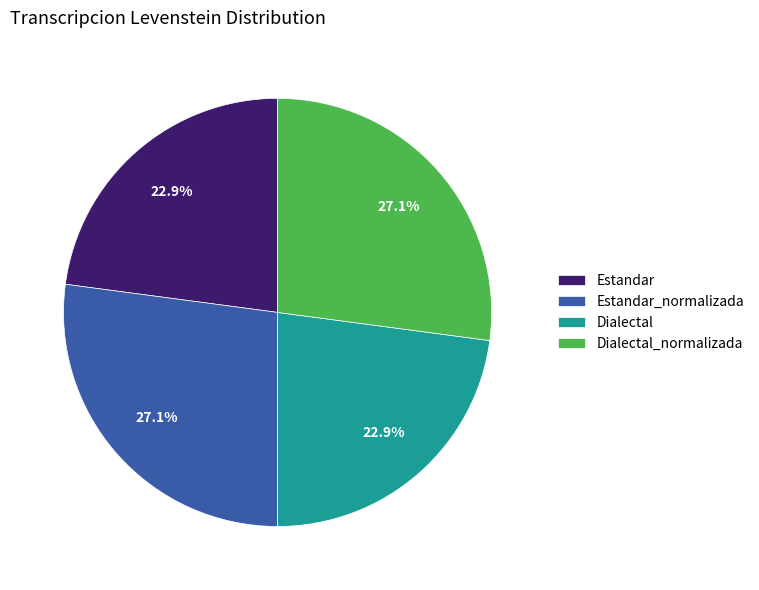

Is Estandar the majority of the pie?

No